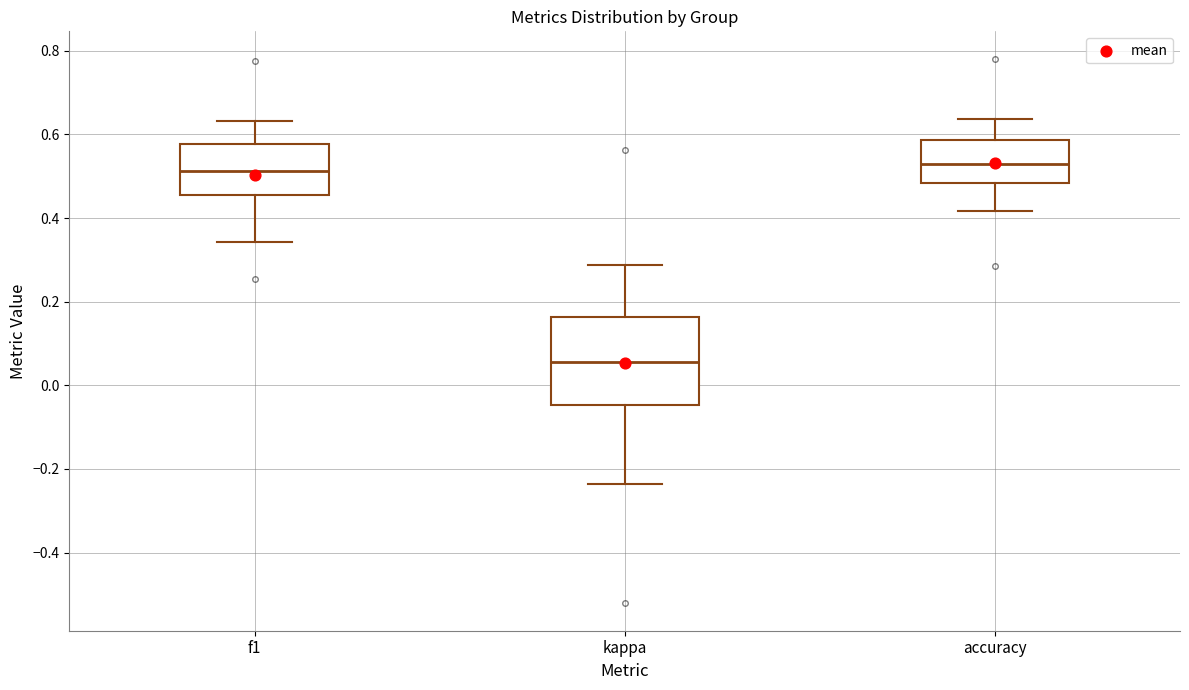

Reading left to right, read every box against the y-axis: the position of its median line, the range the box covers, and the ends of its whiskers. The values are not printed on the chart, so give them approximately, as read against the axis.

f1: median 0.52, box 0.46 to 0.58, whiskers 0.34 to 0.64
kappa: median 0.06, box -0.04 to 0.16, whiskers -0.24 to 0.28
accuracy: median 0.52, box 0.48 to 0.58, whiskers 0.42 to 0.64